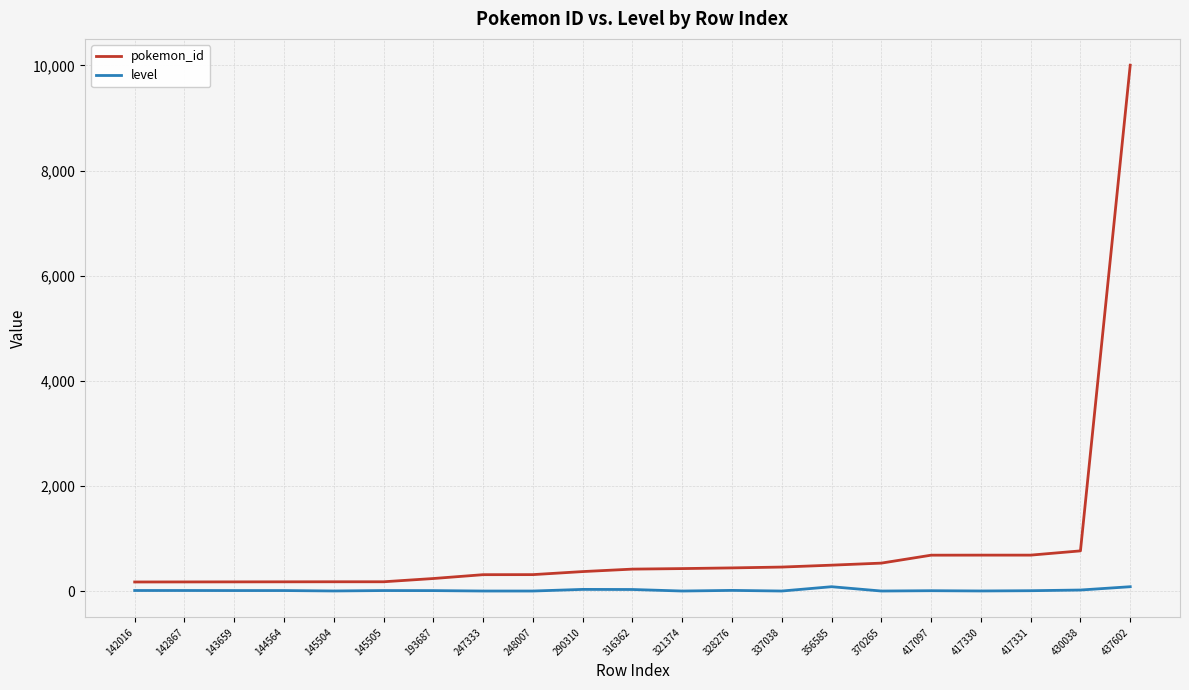

What is the total value across all series at 430038?

783